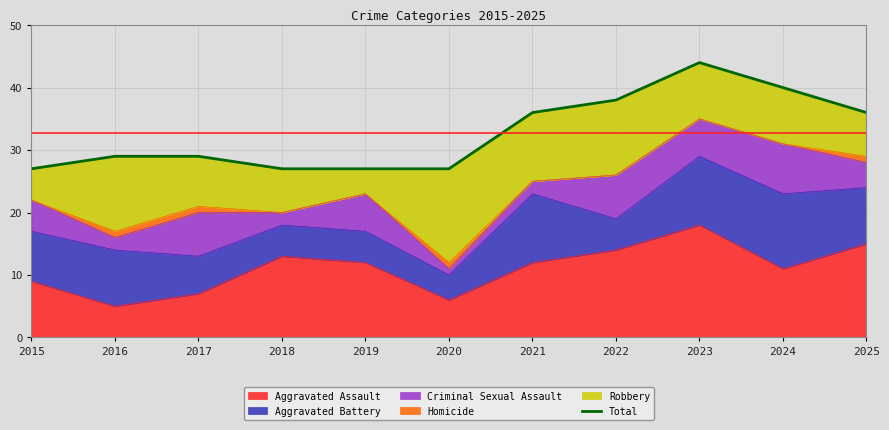

What is the ratio of the value at 2018 to the value at 2021?

0.8